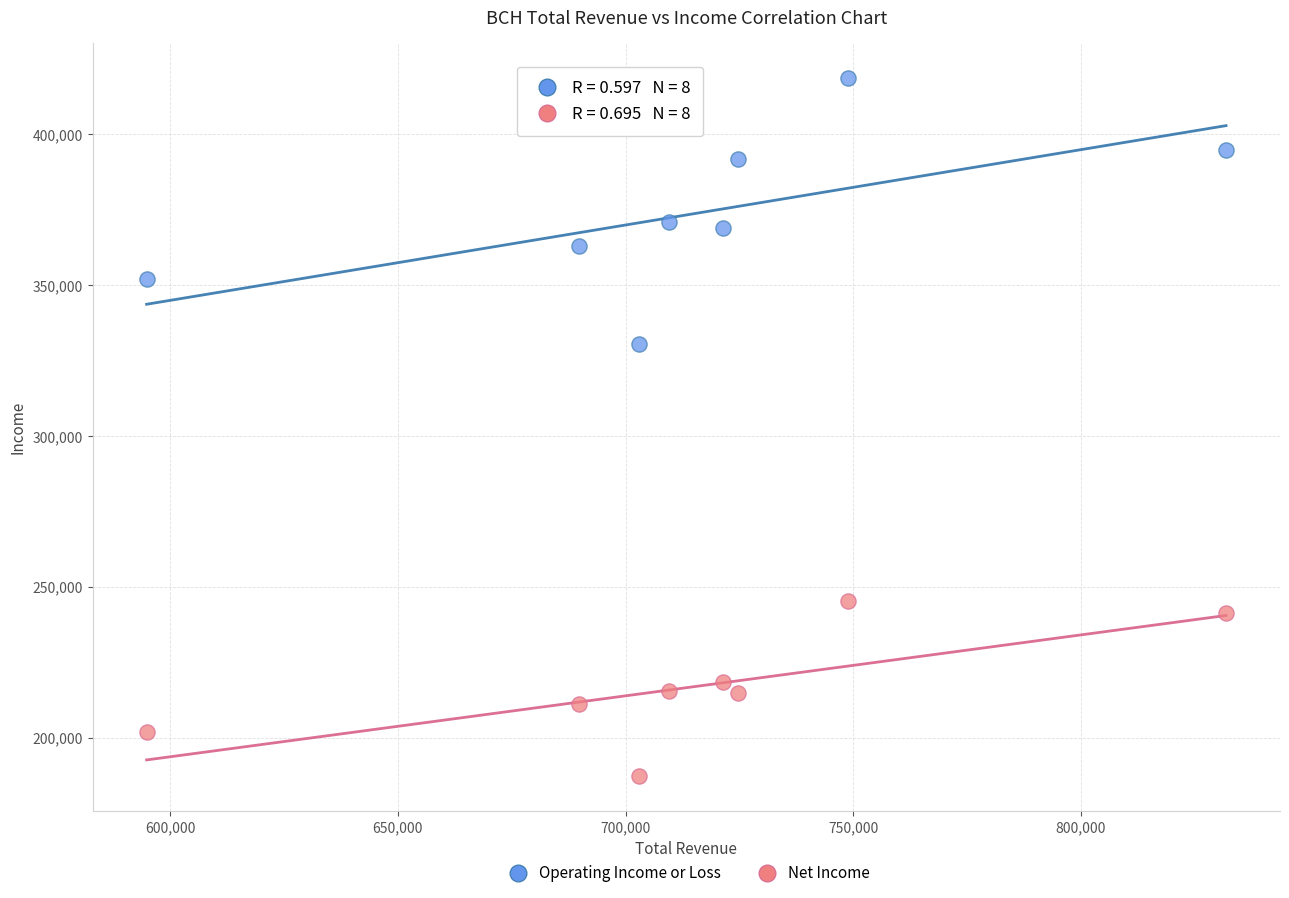

Across all data points, what is the range of X values (max minus min)?

237100